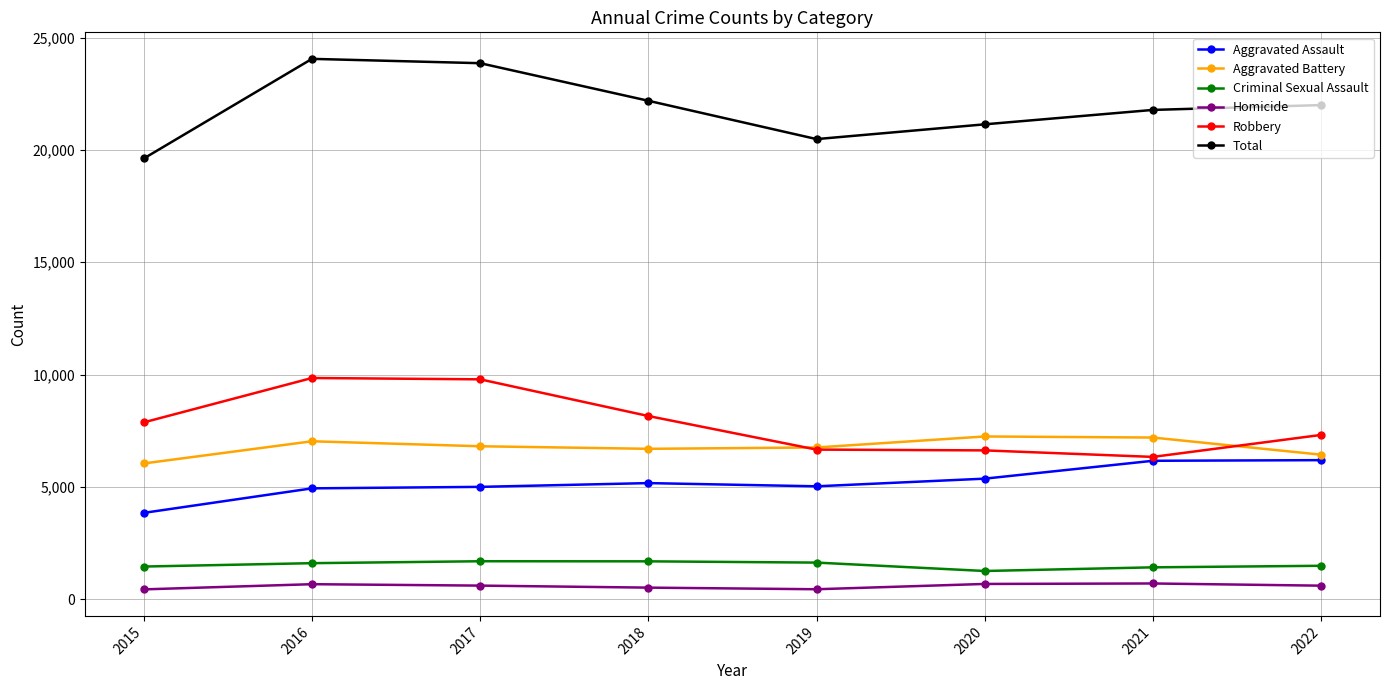

True or false: Robbery has a value of 2187 at 2019.

False